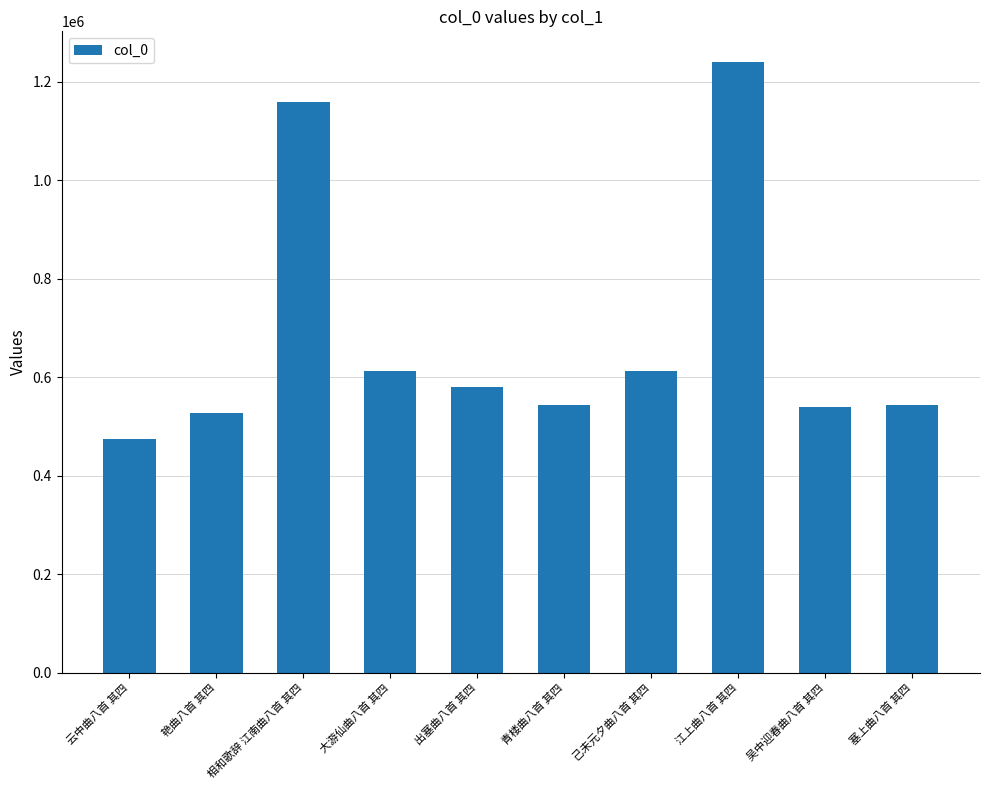

What is the difference between the maximum and minimum values?

765436